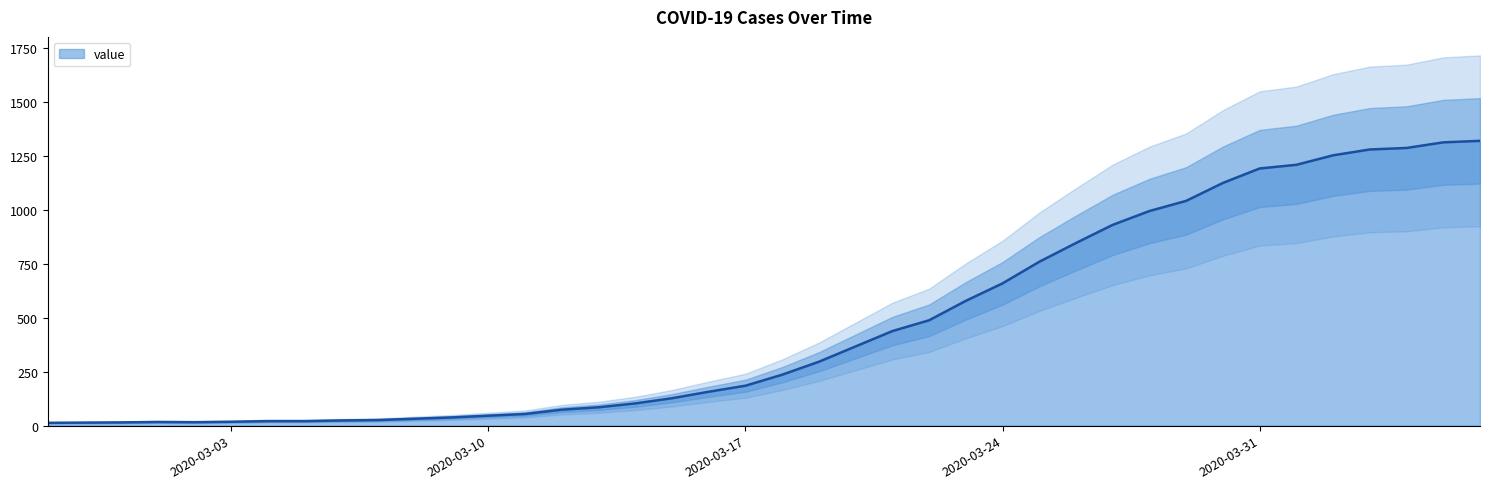

Where is the data nearest to the value 666?

2020-03-24